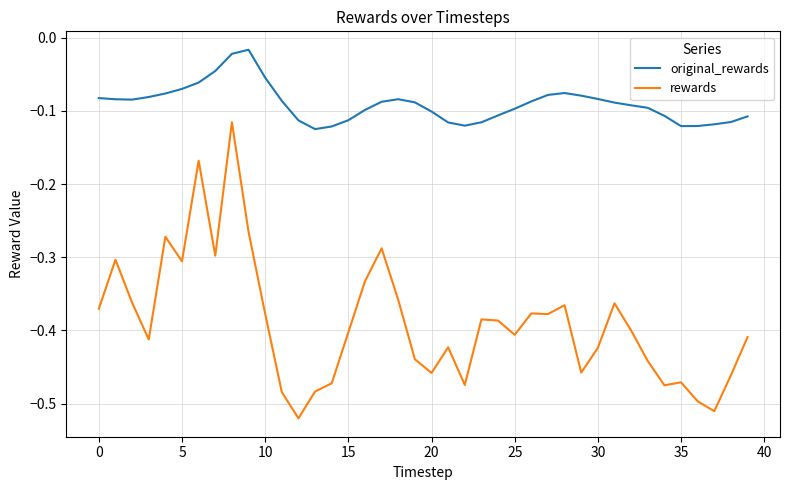

True or false: rewards and original_rewards cross at least once.

False